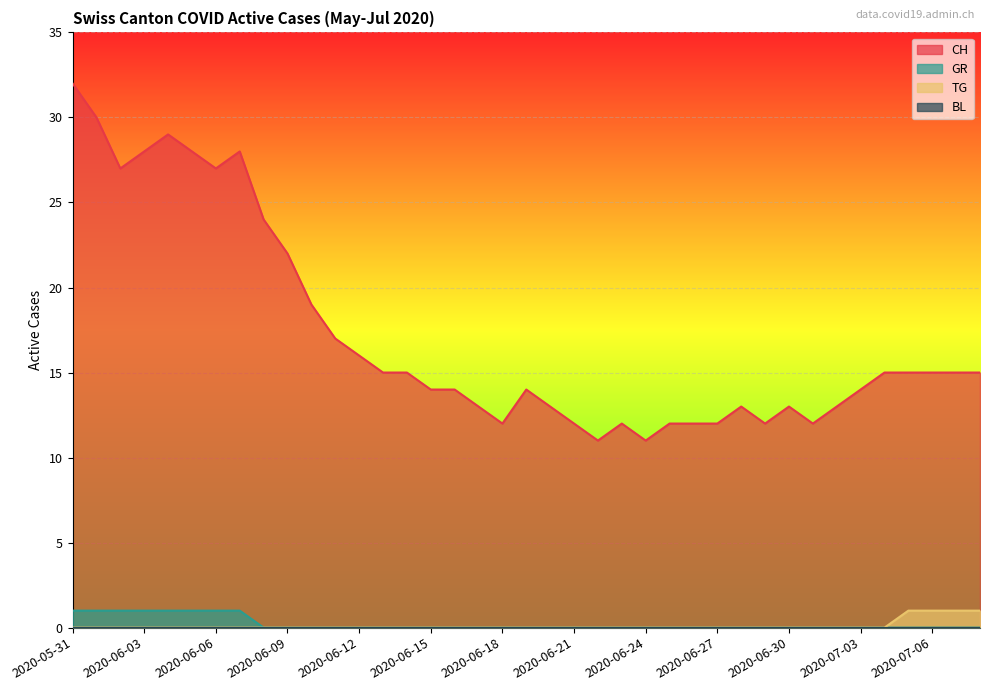

What is the difference between the maximum and minimum values in the CH series?

21